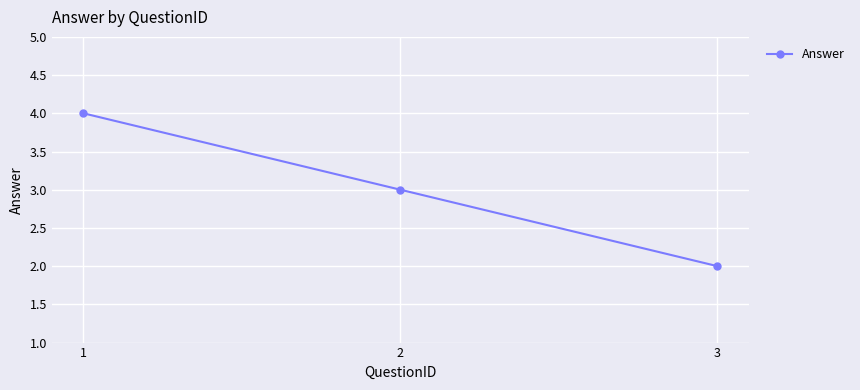

Is it true that the value at 1 is 3?

False